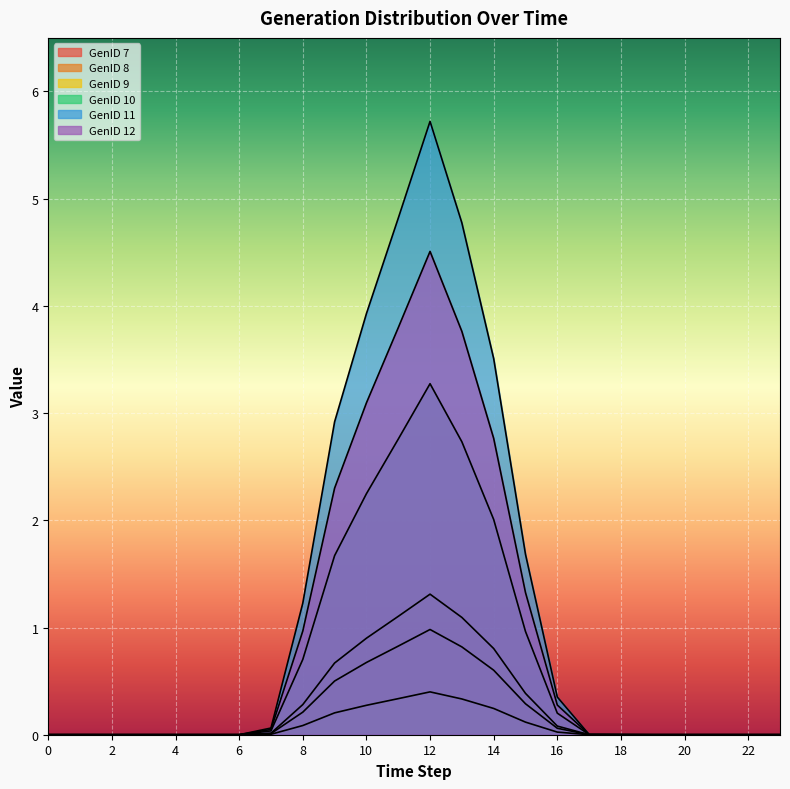

What is the difference between the second highest and second lowest values in the GenID 12 series?

3.8